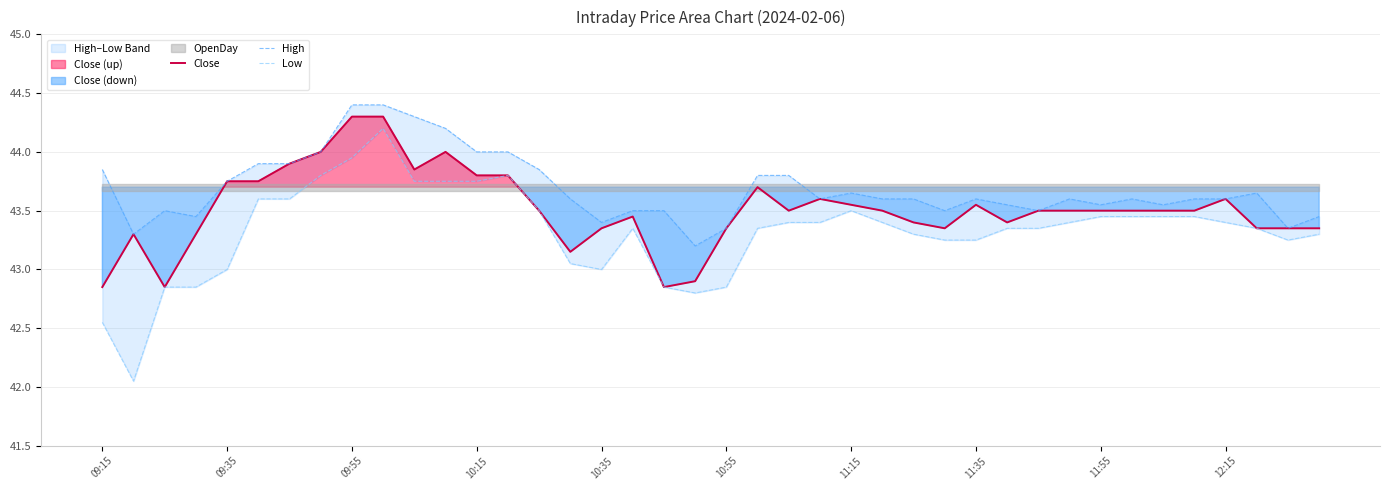

What is the difference between the Close values at 37 and 10:35?

0.4